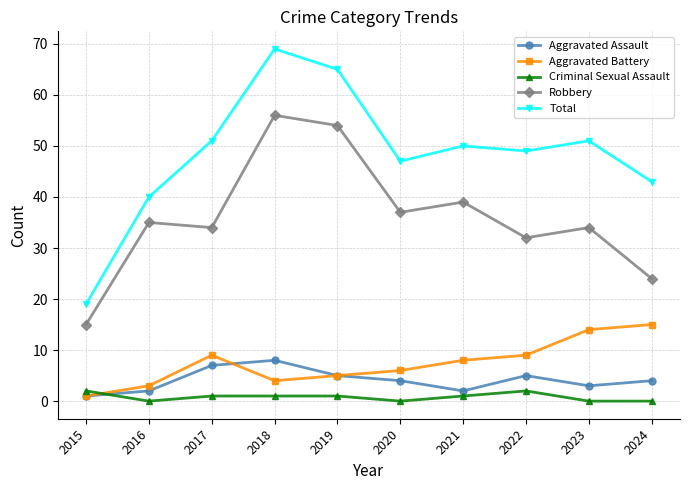

Which label corresponds to the largest value in the chart?

2018